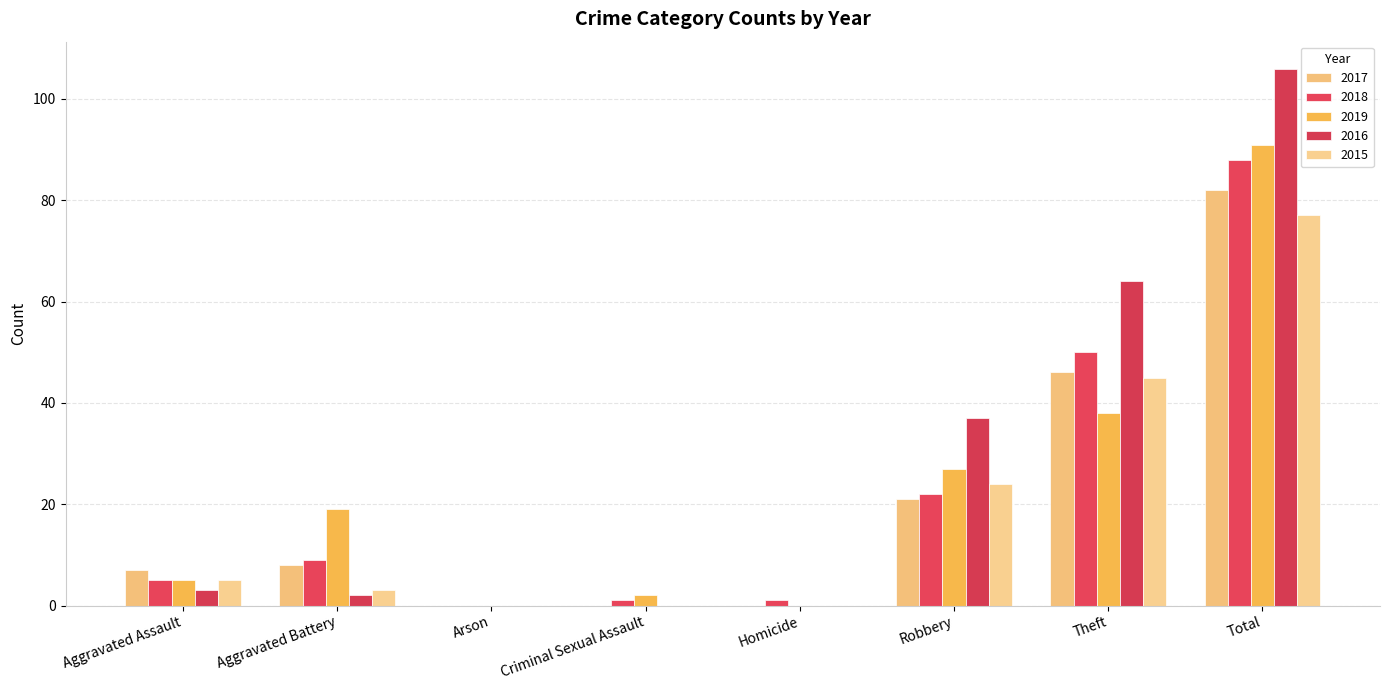

Reading right to left, what are all the values shown in this chart?

2017: Total=82	Theft=46	Robbery=21	Homicide=0	Criminal Sexual Assault=0	Arson=0	Aggravated Battery=8	Aggravated Assault=7
2018: Total=88	Theft=50	Robbery=22	Homicide=1	Criminal Sexual Assault=1	Arson=0	Aggravated Battery=9	Aggravated Assault=5
2019: Total=91	Theft=38	Robbery=27	Homicide=0	Criminal Sexual Assault=2	Arson=0	Aggravated Battery=19	Aggravated Assault=5
2016: Total=106	Theft=64	Robbery=37	Homicide=0	Criminal Sexual Assault=0	Arson=0	Aggravated Battery=2	Aggravated Assault=3
2015: Total=77	Theft=45	Robbery=24	Homicide=0	Criminal Sexual Assault=0	Arson=0	Aggravated Battery=3	Aggravated Assault=5